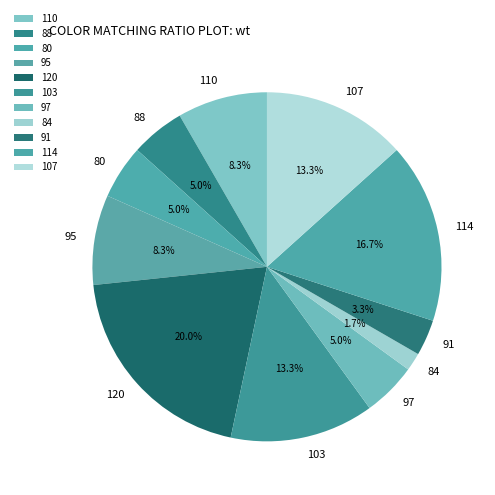

Which category has the smallest portion of the pie?

84